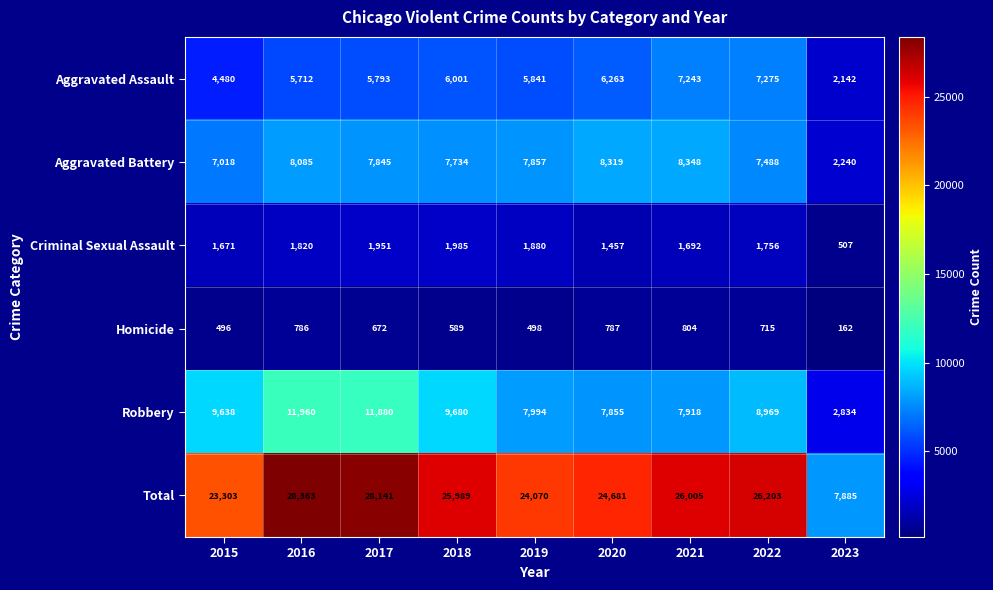

Is the value of Homicide at 2015 greater than the value of Criminal Sexual Assault at 2019?

No